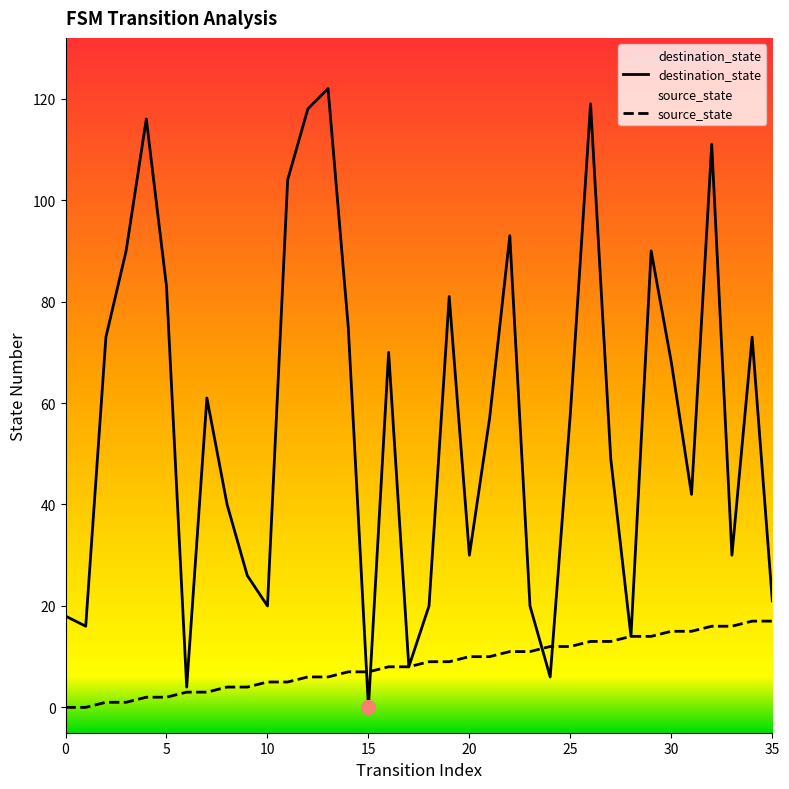

The destination_state series shows 111 at 32. True or false?

True